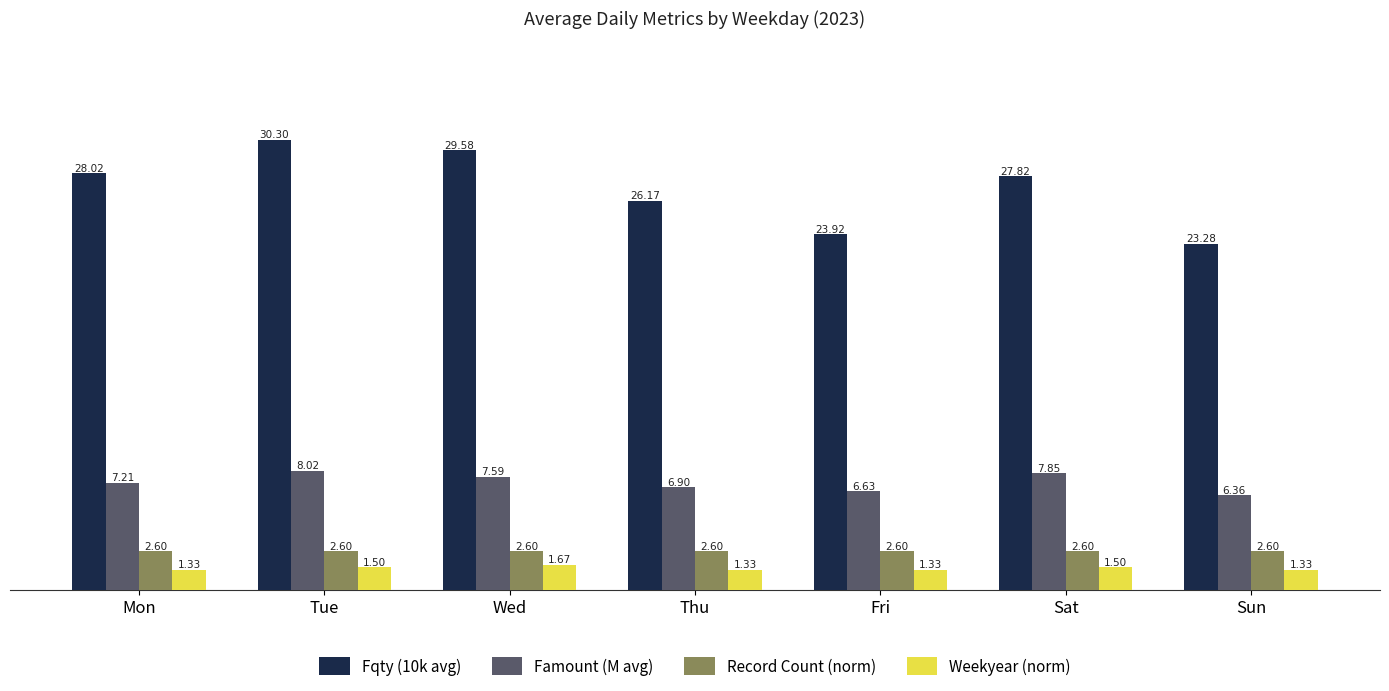

How many groups of bars are there?

7